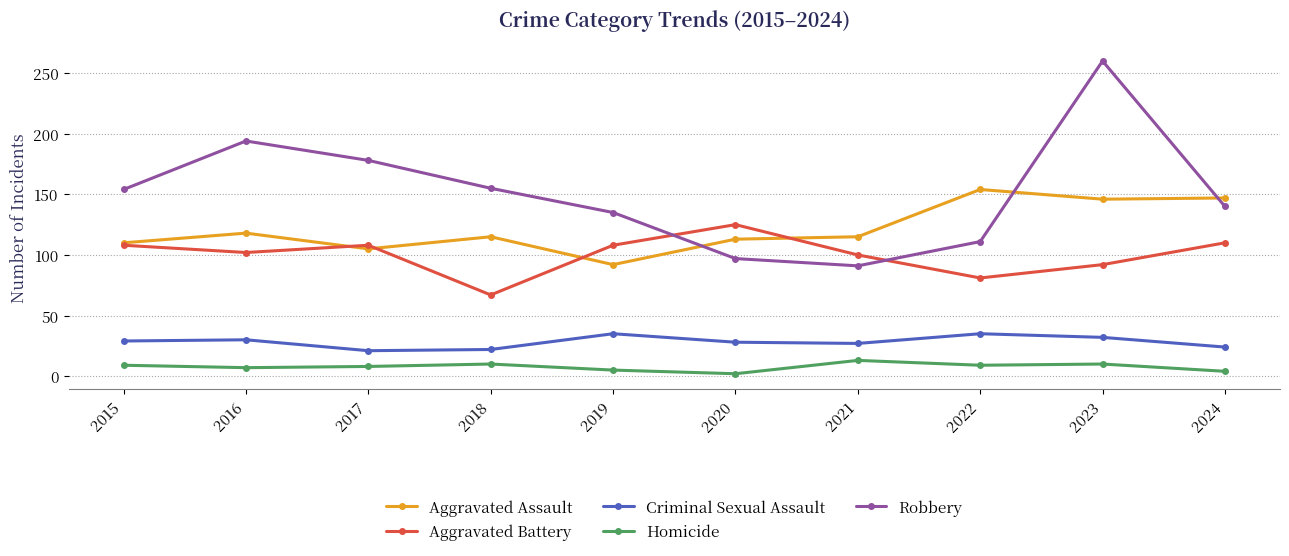

How many distinct data groups are displayed?

5